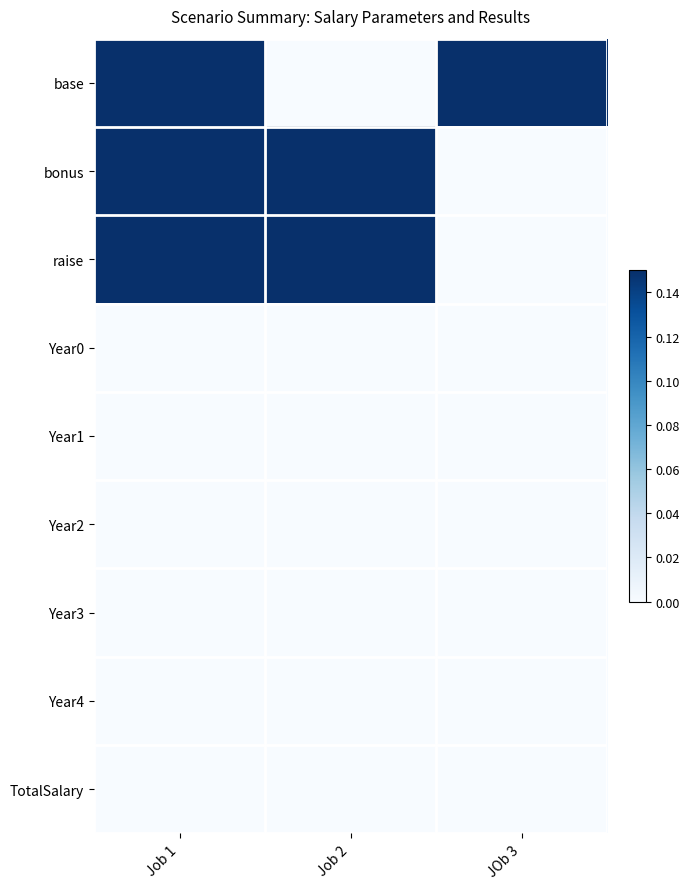

Which has a higher value, JOb 3 or Job 2?

JOb 3